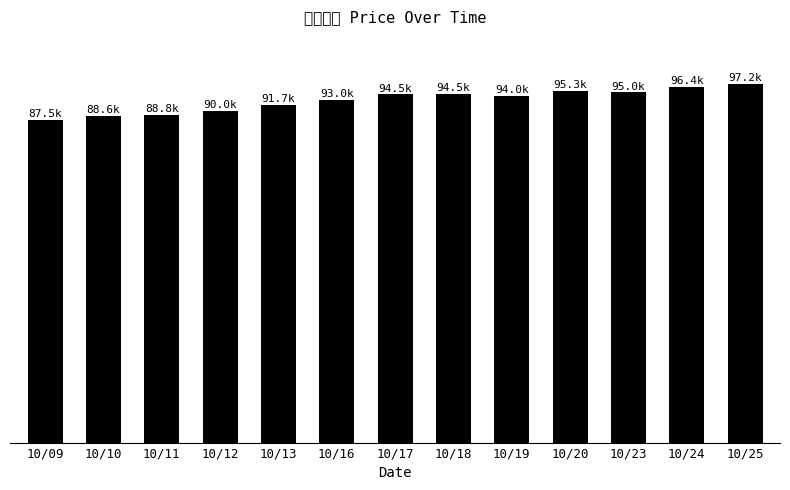

How many distinct data groups are displayed?

1